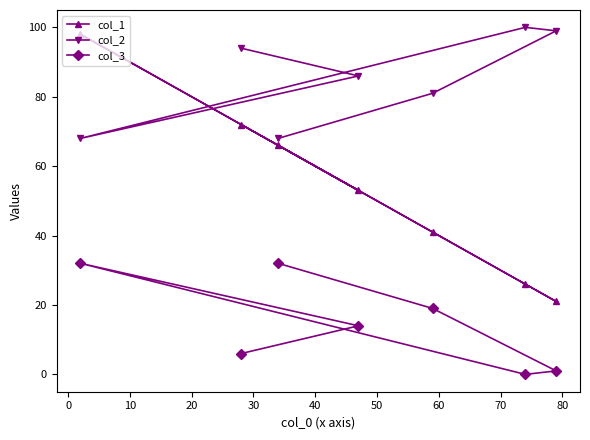

Which series has the largest total across all categories?

col_2